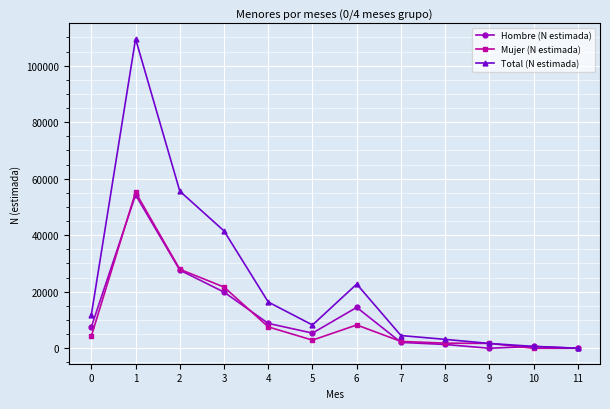

Which series has the largest range (max minus min)?

Total (N estimada)